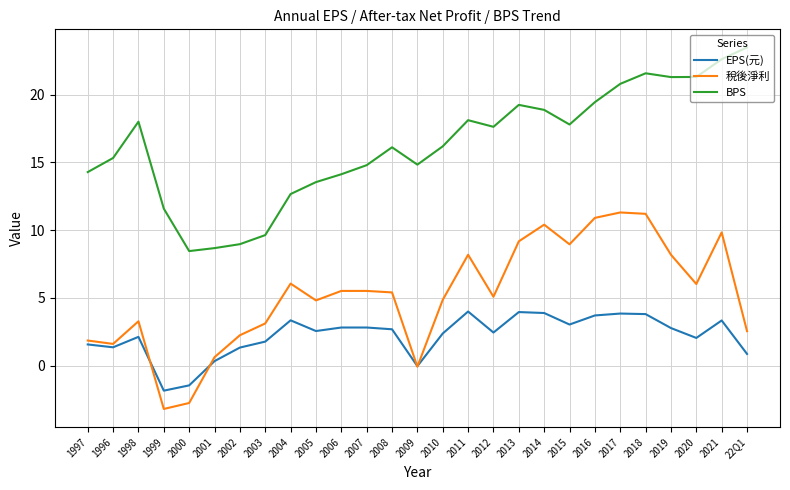

Is it true that EPS(元) equals 2.7 at 2008?

True